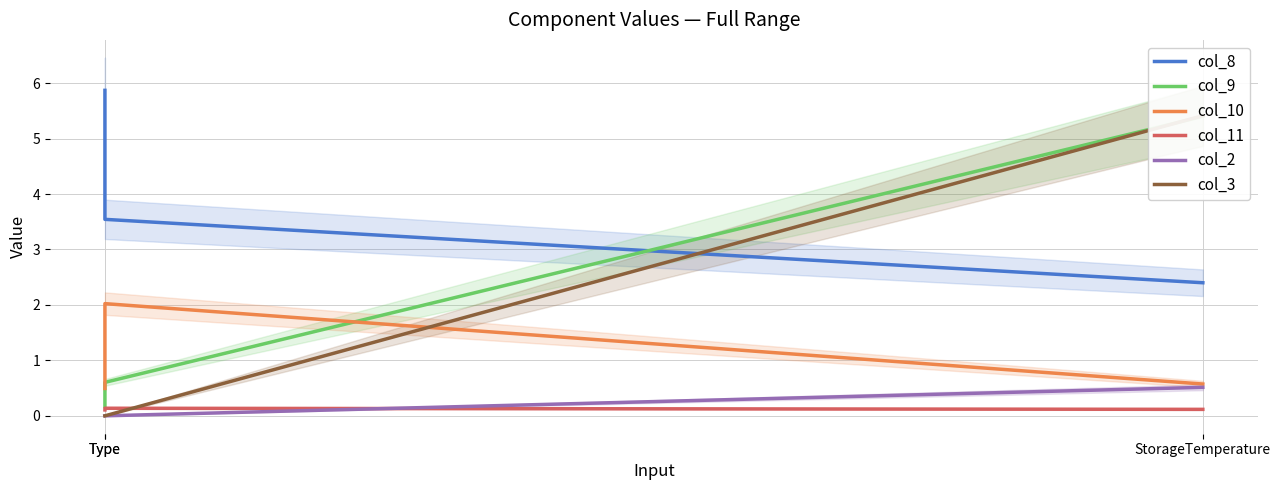

What is the average value of the col_2 series?

0.2